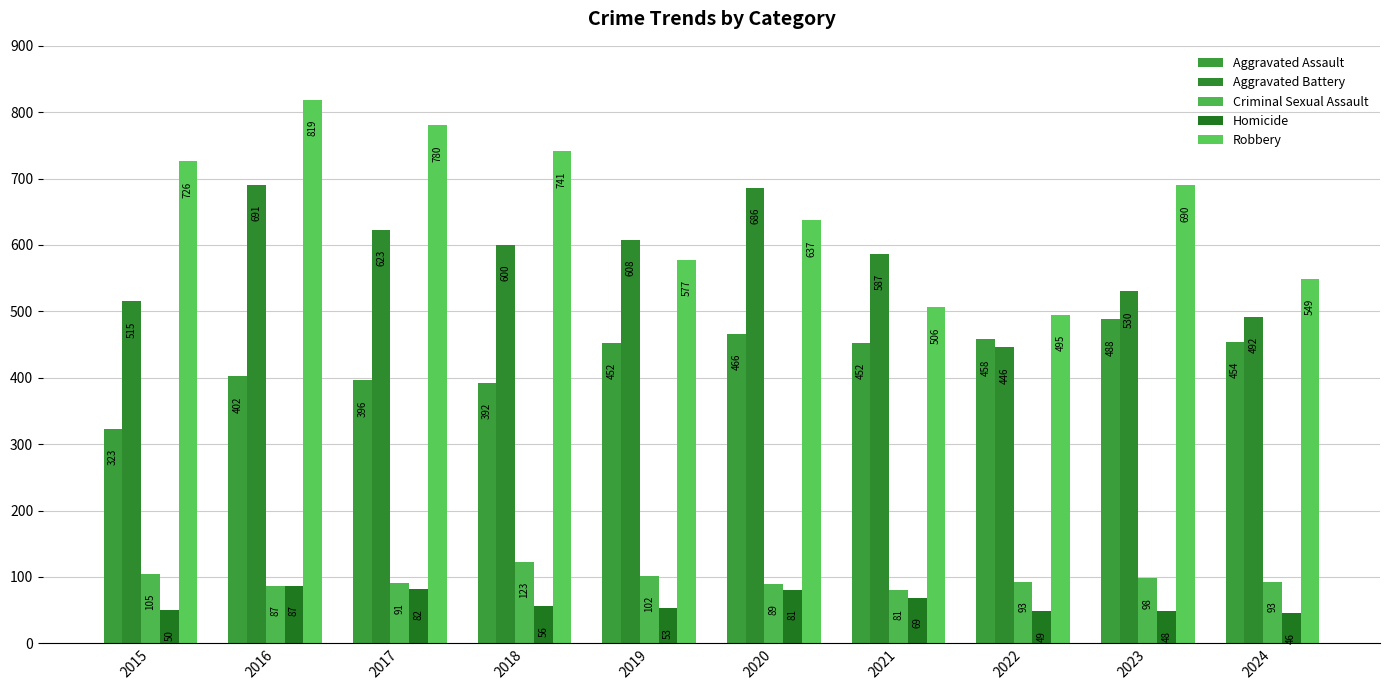

What value does the Criminal Sexual Assault series have at 2020, to the nearest 10?

90